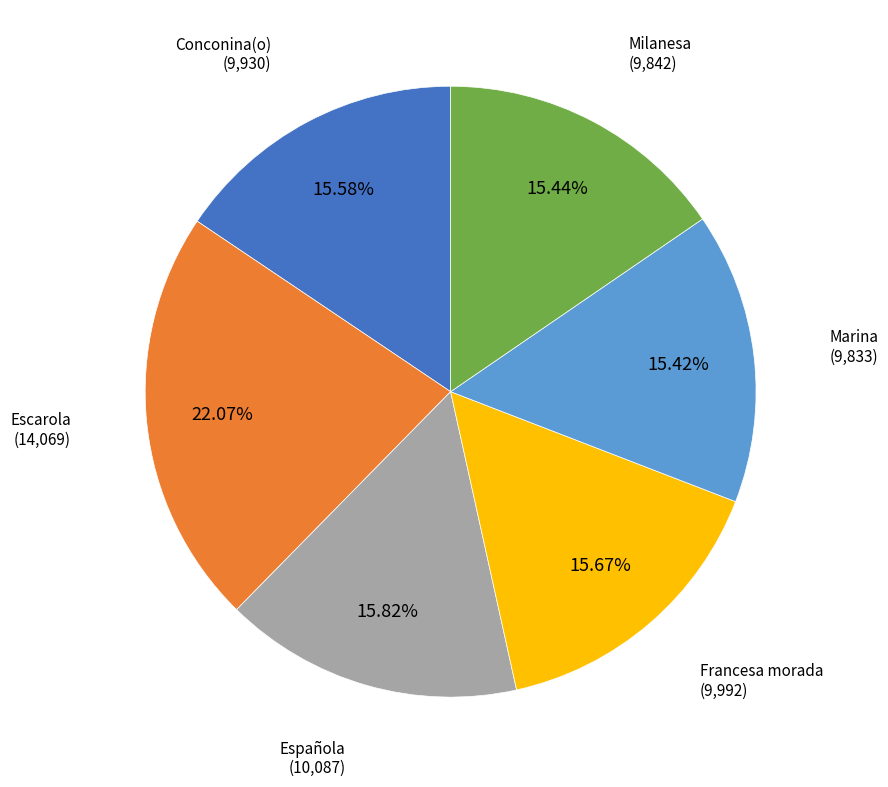

Count the number of slices in the pie.

6